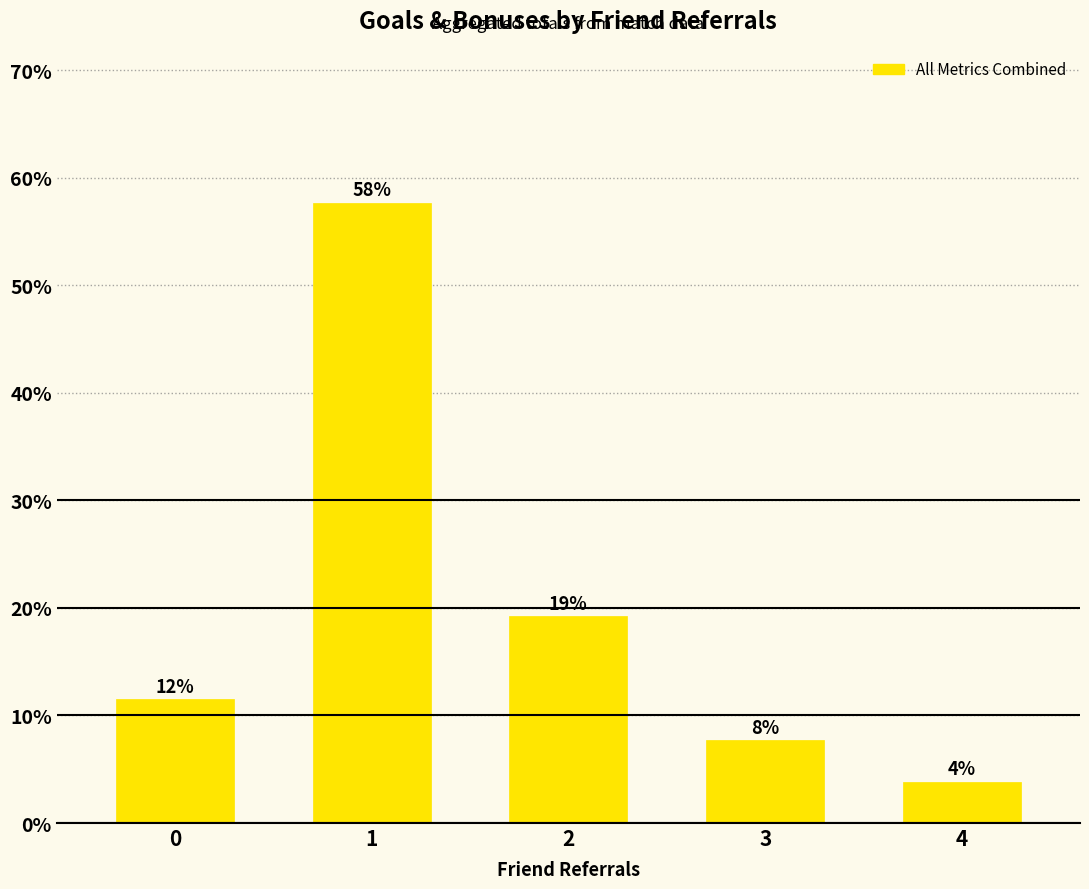

What is the minimum value shown in the chart?

3.8